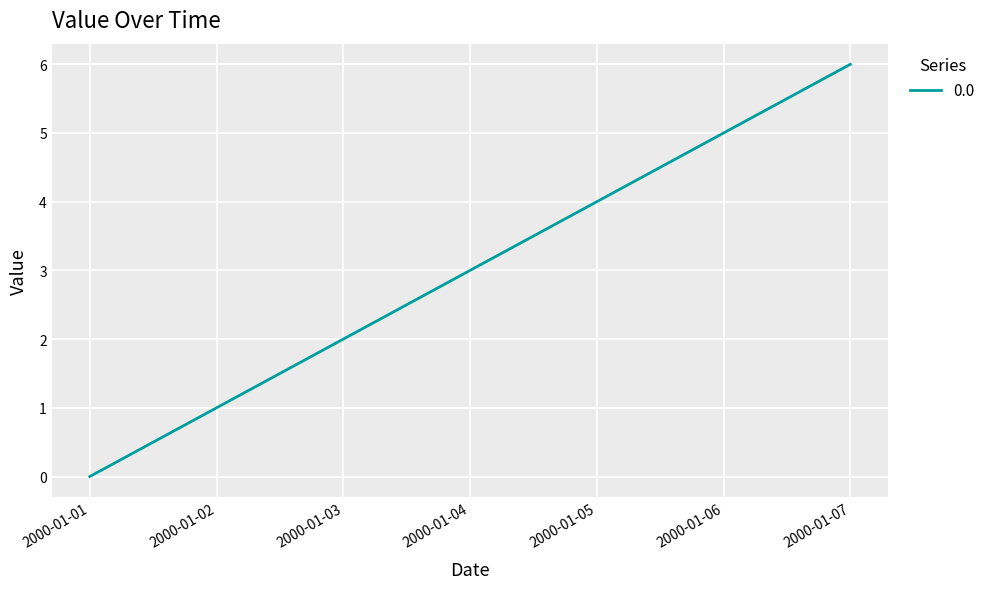

What is the difference between the maximum and minimum values?

6